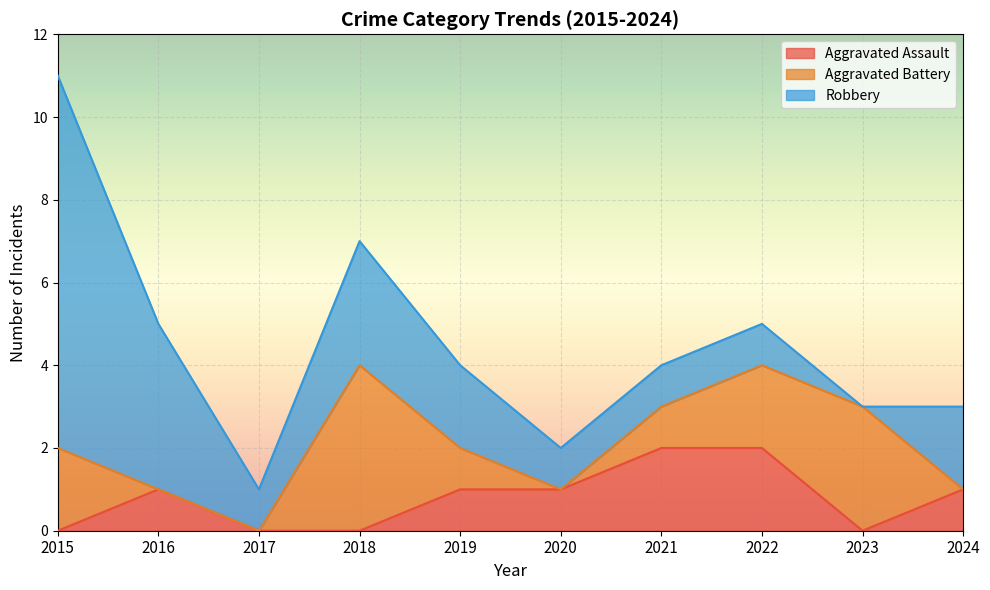

Rank the series by their maximum value, from highest to lowest.

Robbery, Aggravated Battery, Aggravated Assault